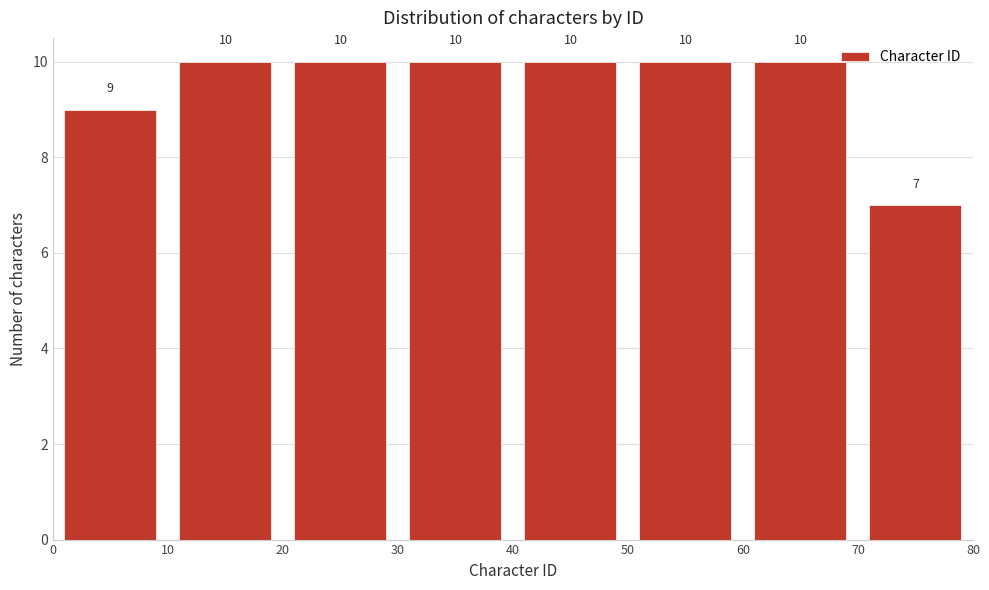

What is the height of the bar covering 10 to 20 on the x-axis?

10